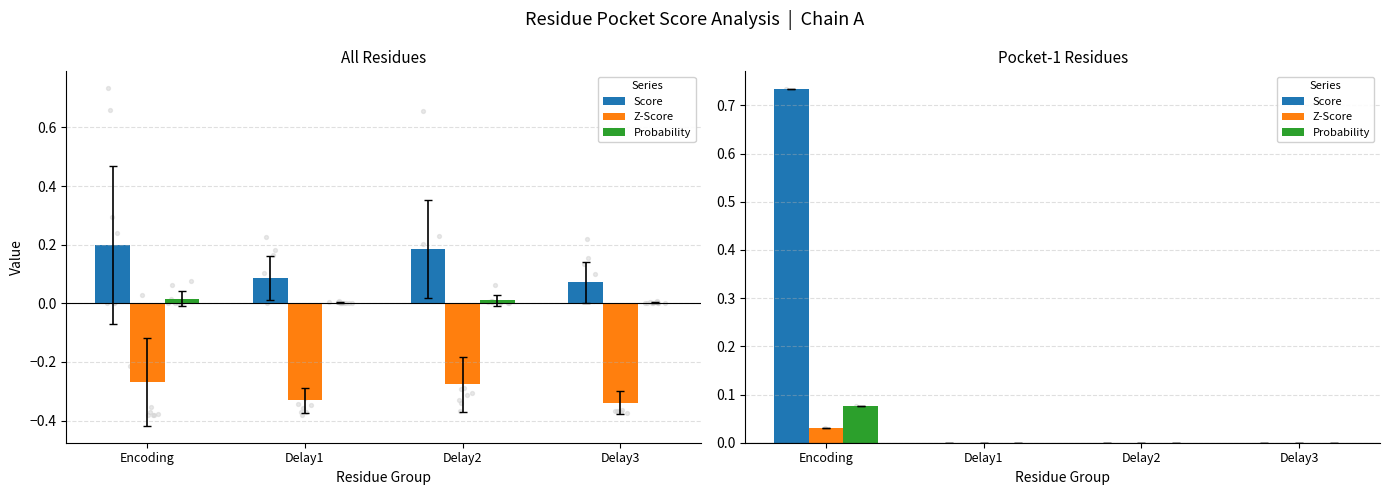

Which series has the largest Y range (max minus min)?

Score